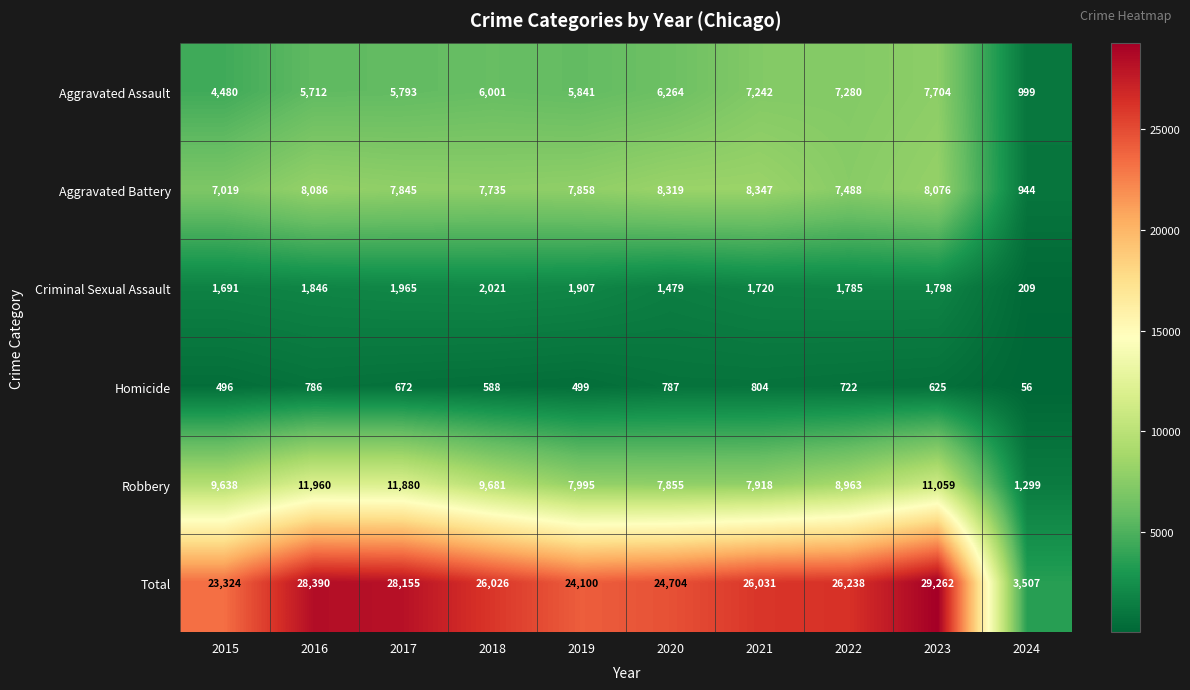

What is the sum of the Robbery values at 2021 and 2023?

18977